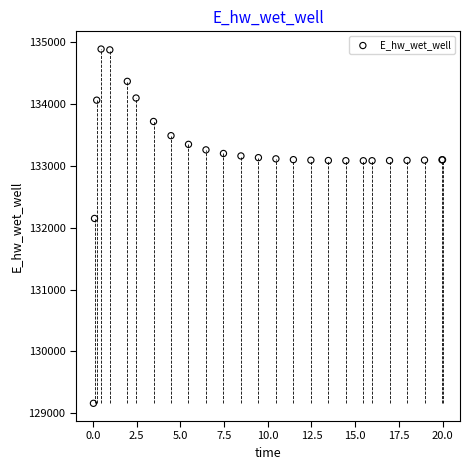

What Y value in the scatter plot is closest to 132021?

132146.5